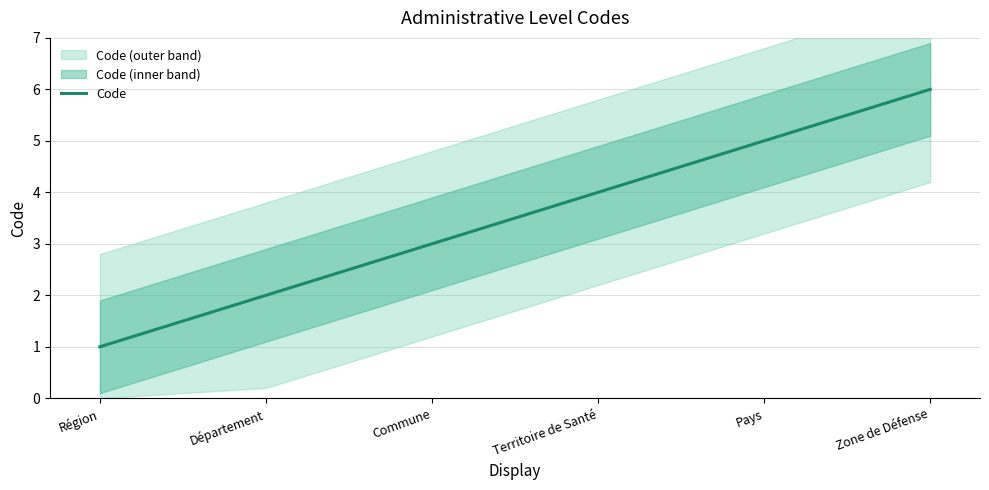

How many lines are shown in the chart?

1